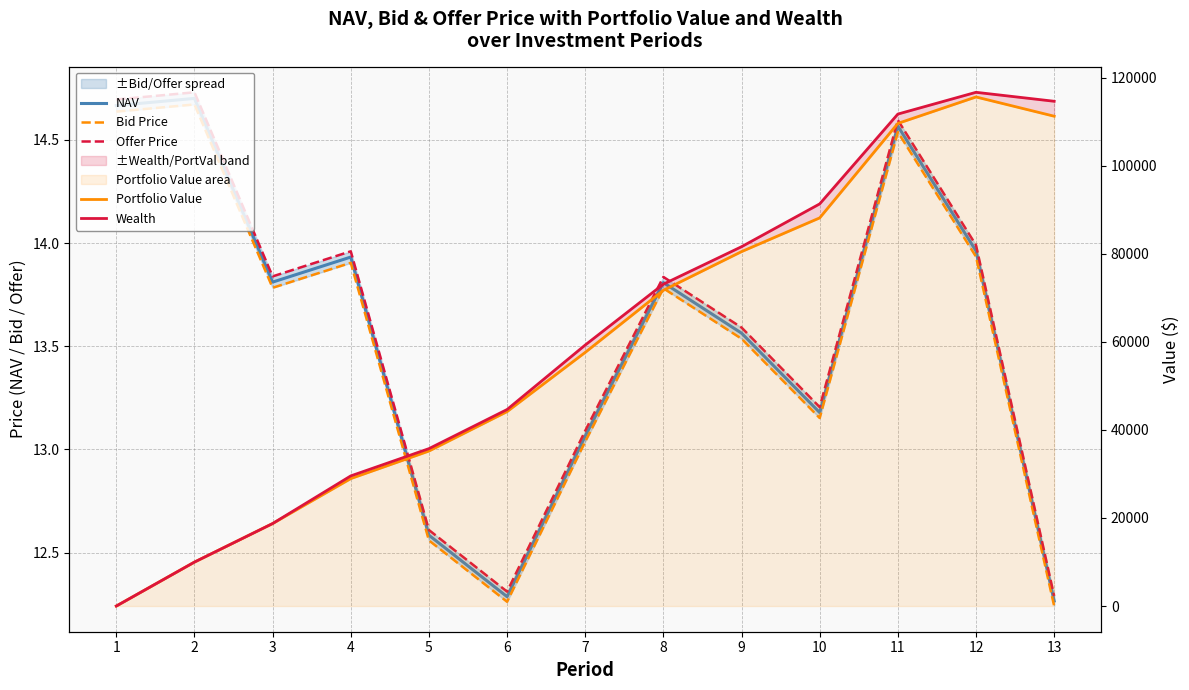

At which category does Offer Price reach its first local valley?

3